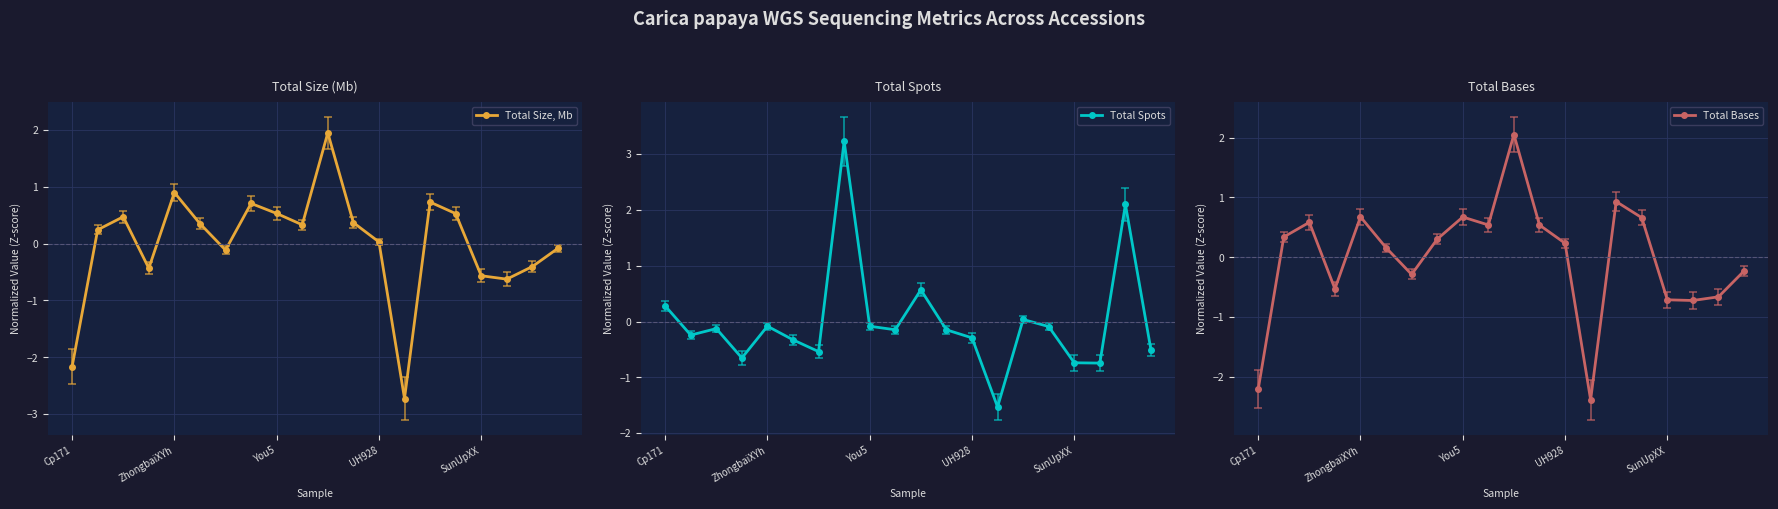

Reading left to right, extract all data points from this chart.

Total Size, Mb: -2.2	0.2	0.5	-0.4	0.9	0.3	-0.1	0.7	0.5	0.3	1.9	0.4	0.0	-2.7	0.7	0.5	-0.6	-0.6	-0.4	-0.1
Total Spots: 0.3	-0.2	-0.1	-0.7	-0.1	-0.3	-0.5	3.2	-0.1	-0.1	0.6	-0.1	-0.3	-1.5	0.0	-0.1	-0.7	-0.7	2.1	-0.5
Total Bases: -2.2	0.3	0.6	-0.5	0.7	0.2	-0.3	0.3	0.7	0.5	2.1	0.5	0.2	-2.4	0.9	0.7	-0.7	-0.7	-0.7	-0.2